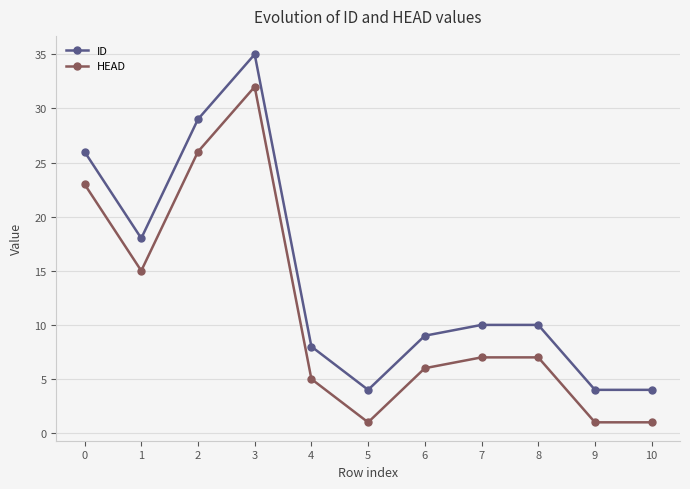

True or false: ID and HEAD intersect in this chart.

False